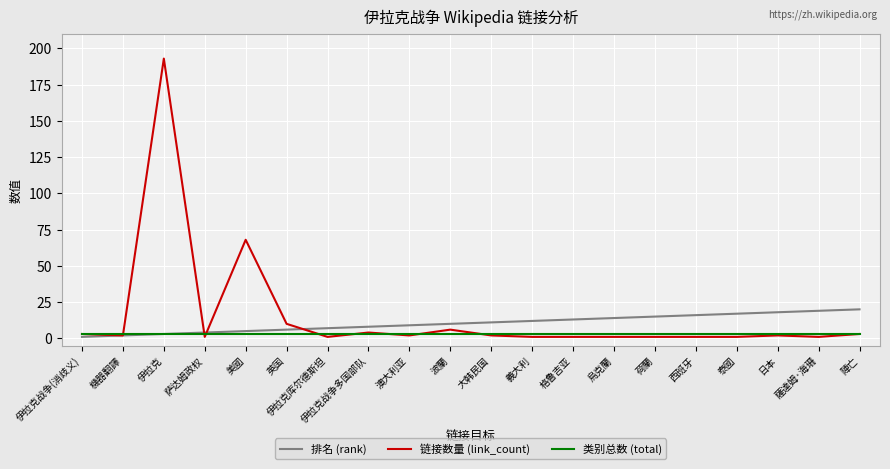

Rank the series by their maximum value, from highest to lowest.

链接数量 (link_count), 排名 (rank), 类别总数 (total)